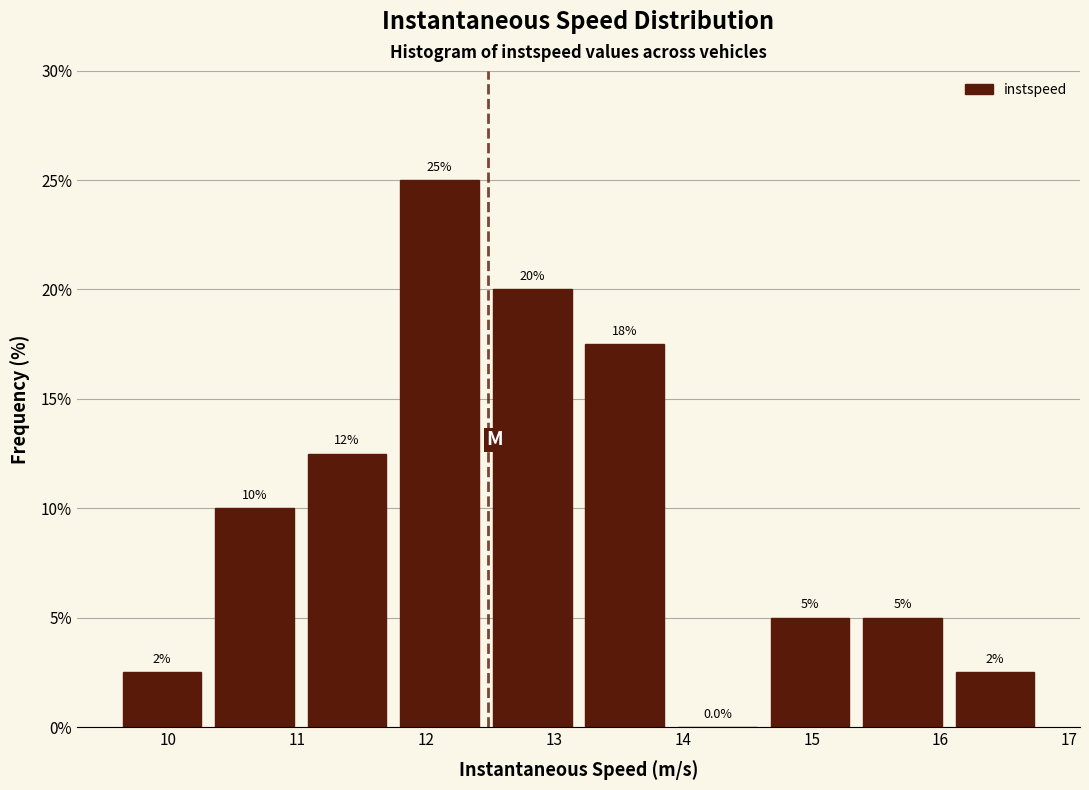

Over which range of the x-axis is the bar tallest?

11.7 to 12.5